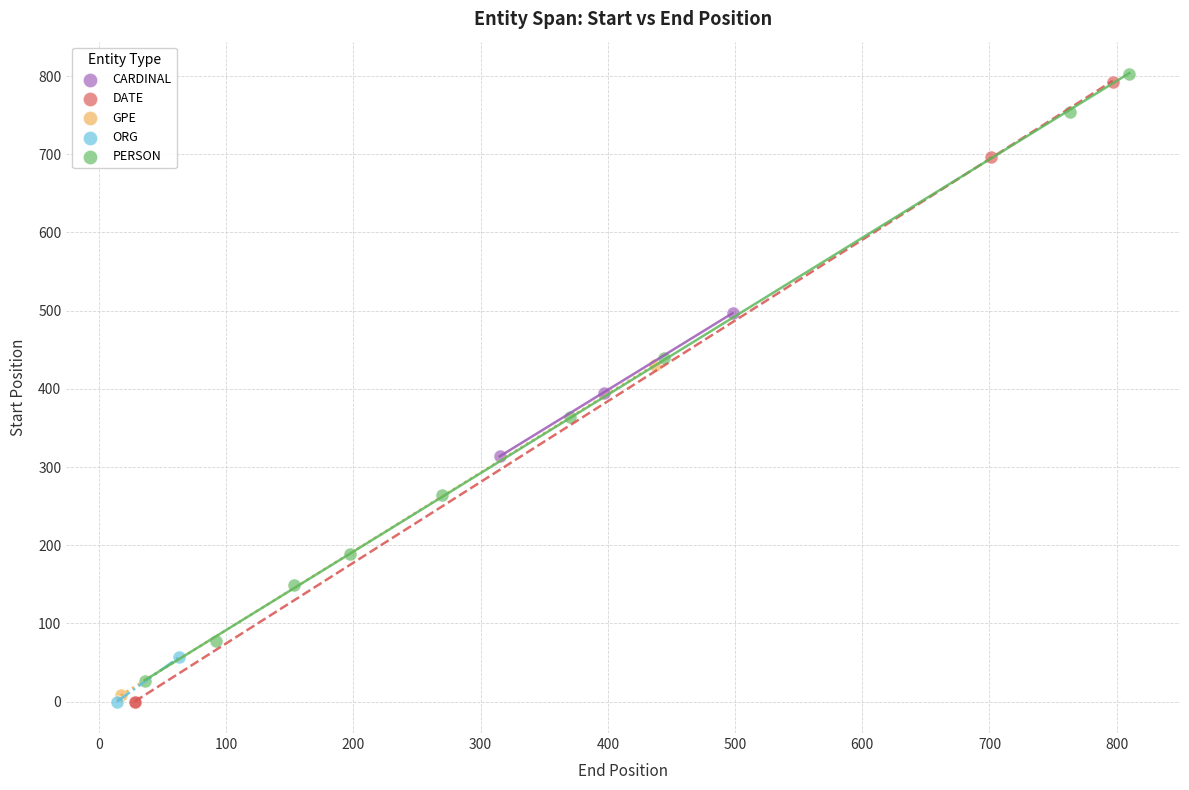

What are all the series names shown in the legend?

CARDINAL, DATE, GPE, ORG, PERSON